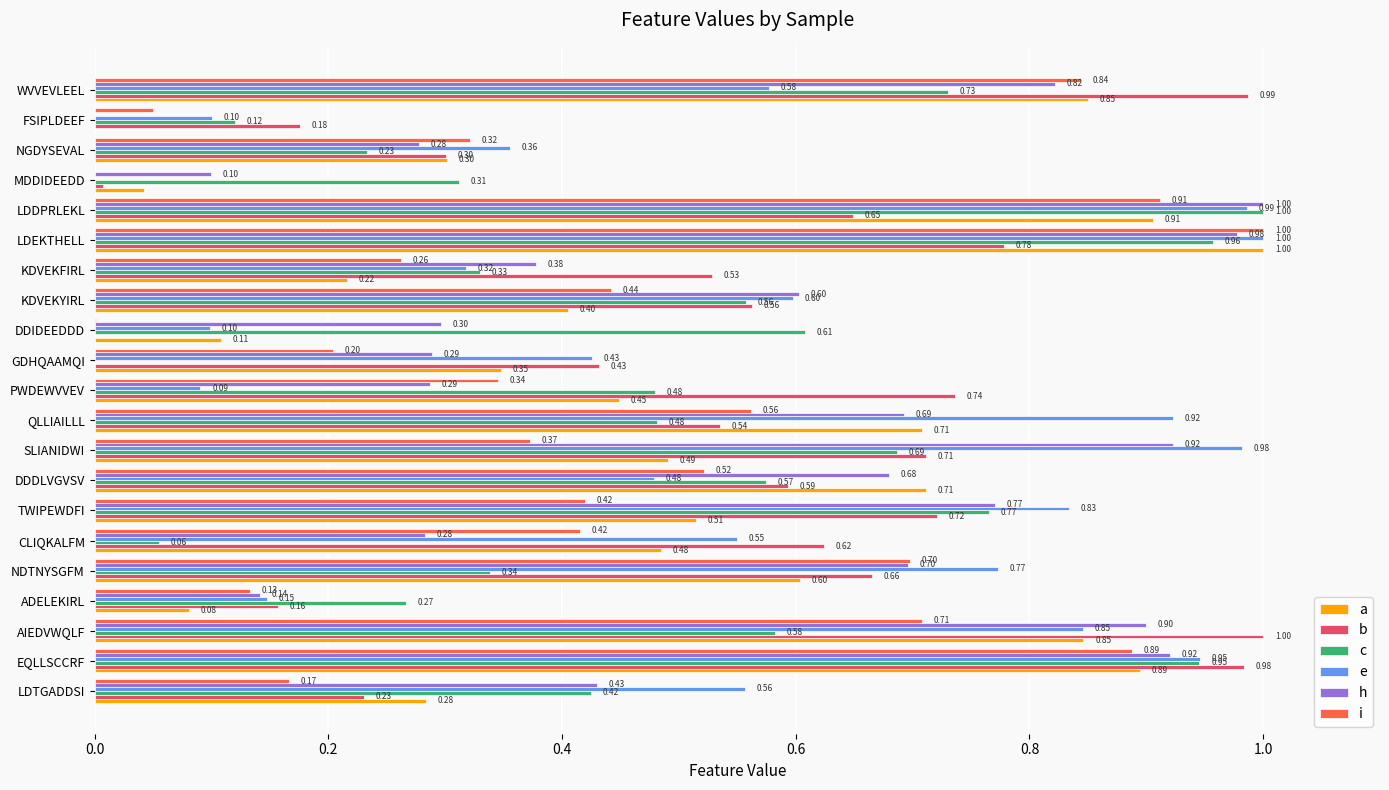

Is the value of a at DDDLVGVSV greater than the value of e at DDIDEEDDD?

Yes